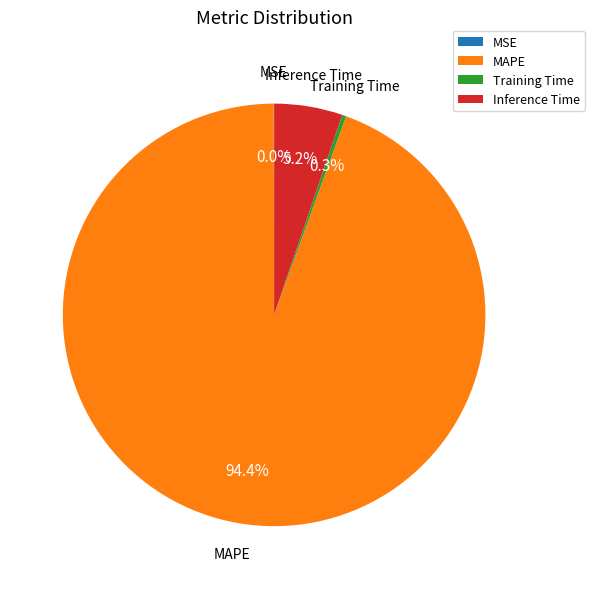

Which slice is the largest?

MAPE